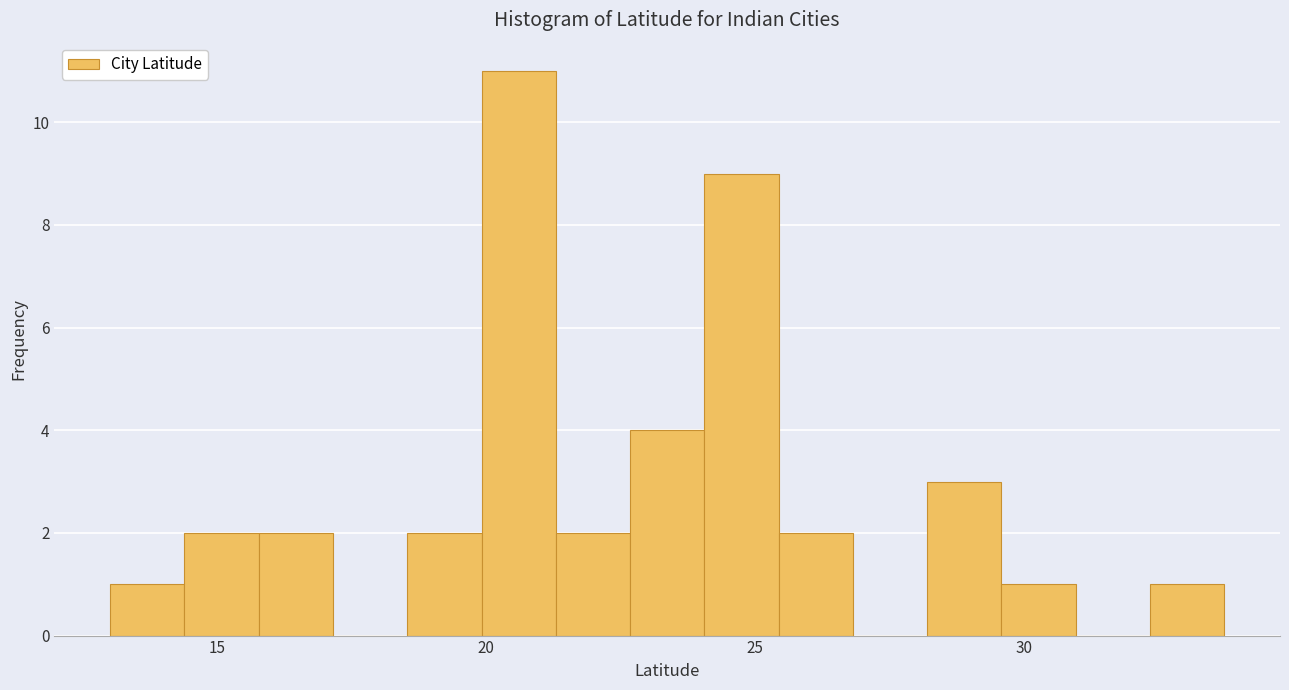

Around what value on the x-axis is the tallest bar? Give the approximate position of its centre, as read against the axis.

20.5